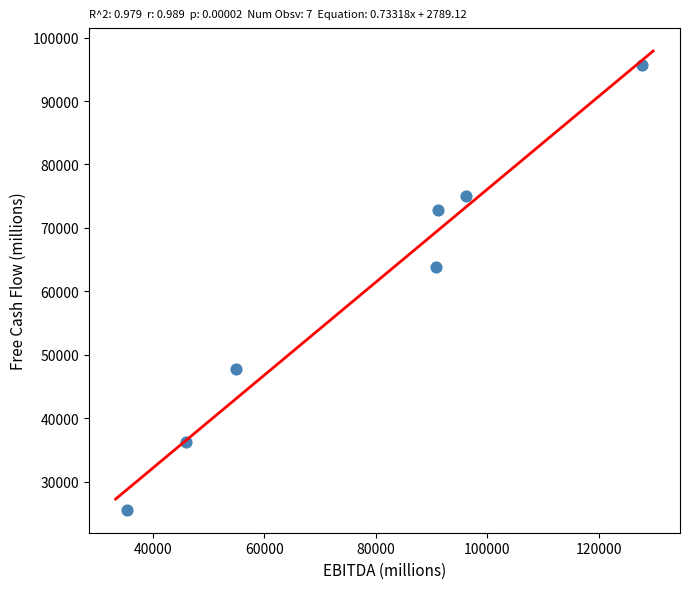

What is the range of X values (max minus min)?

92345